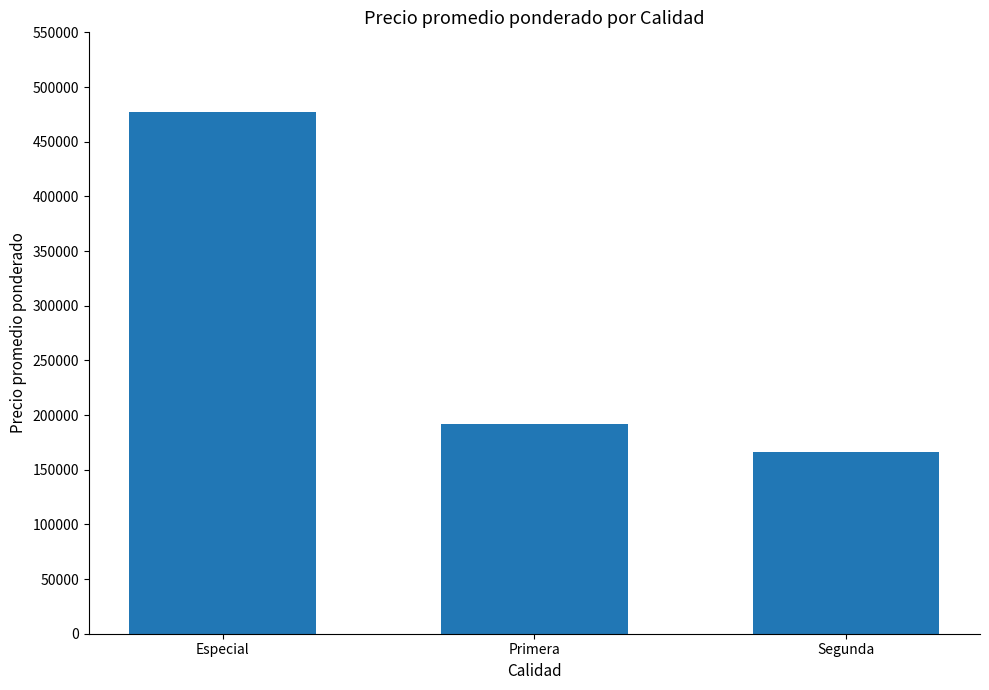

What is the label of the 1st bar from the left?

Especial